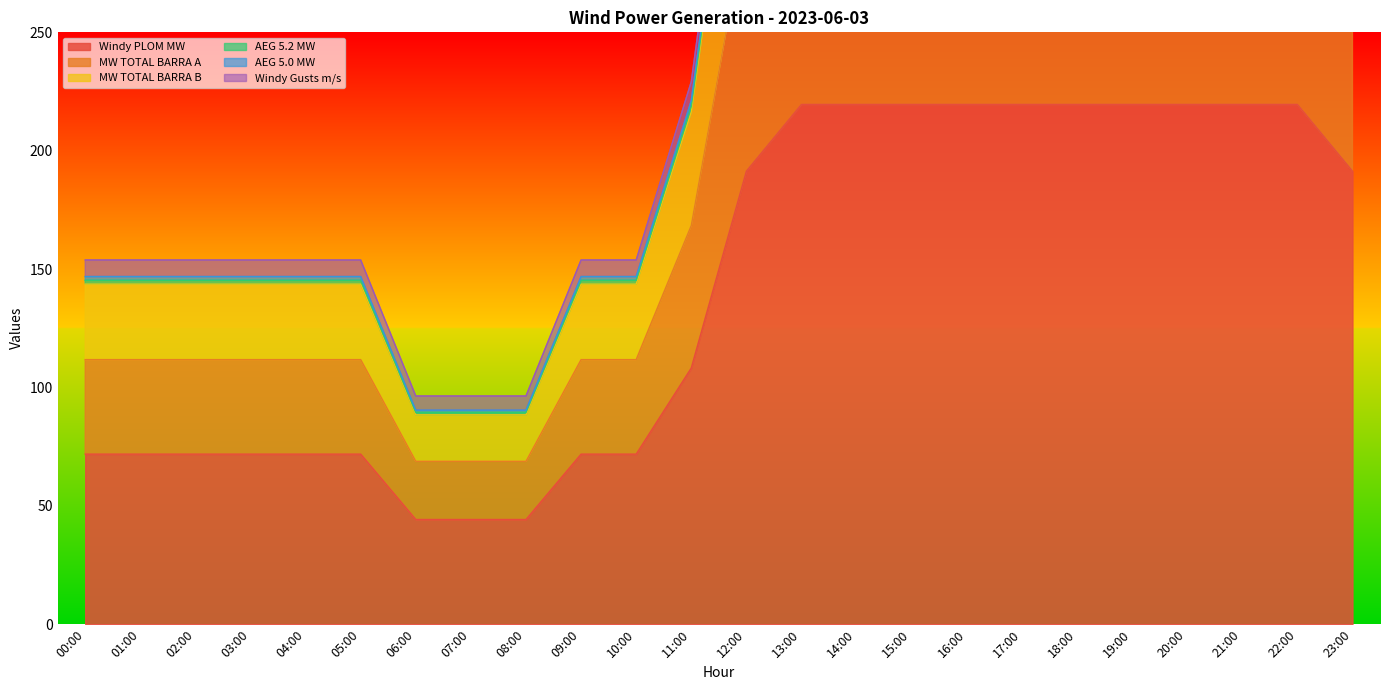

How many lines are shown in the chart?

6